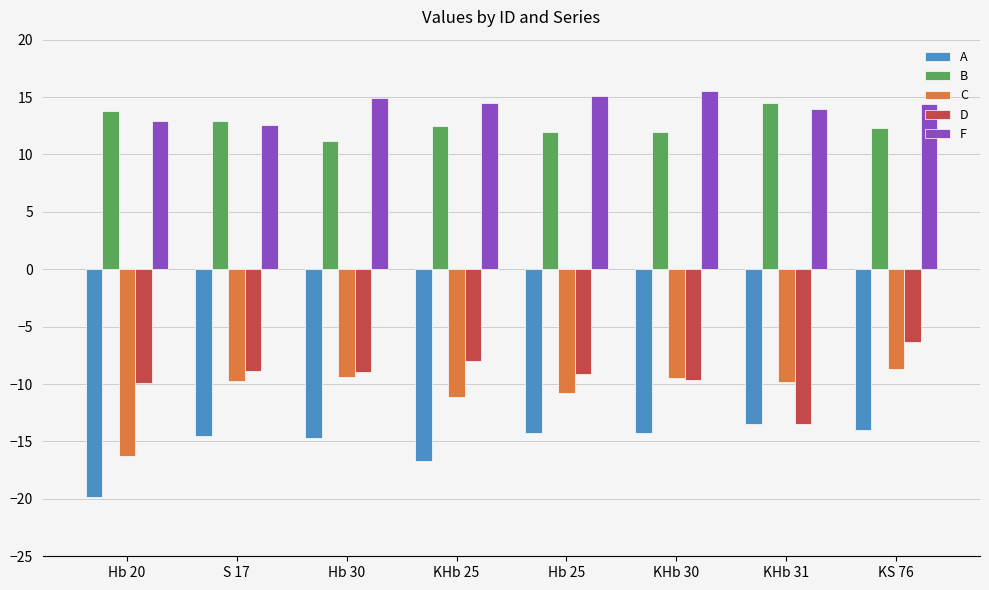

How many series are shown in this chart?

5